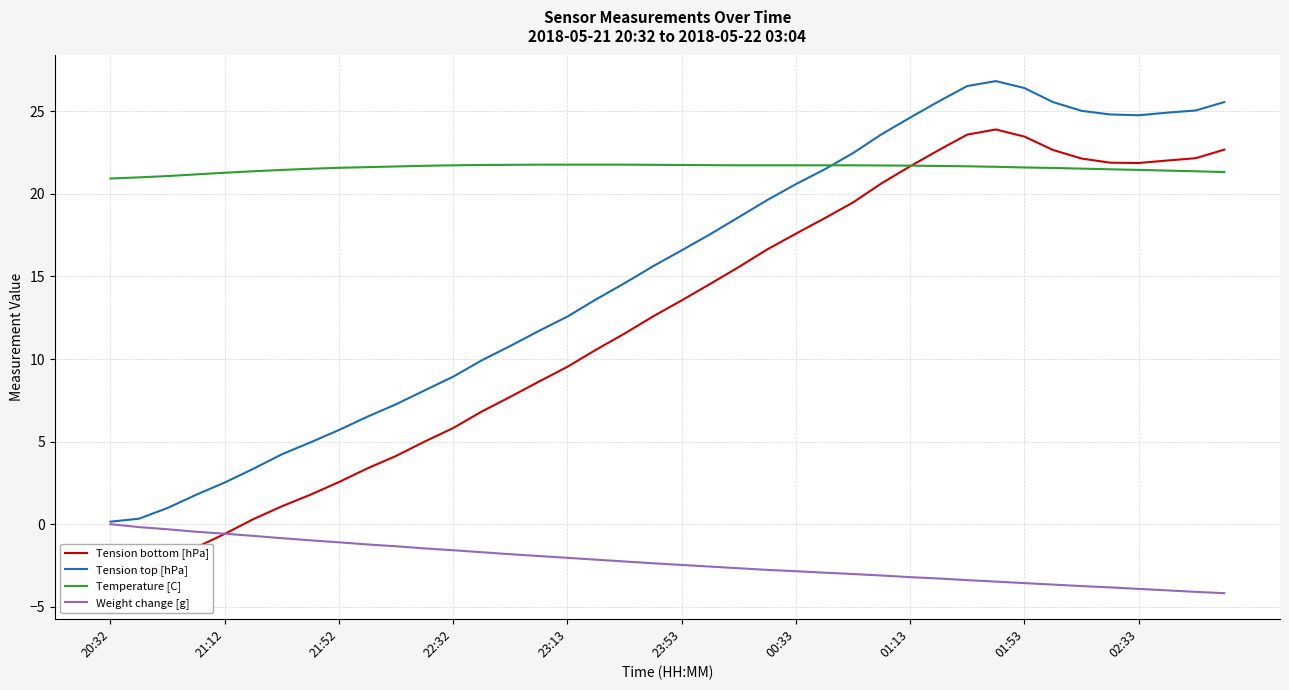

How many data points does each series have?

40